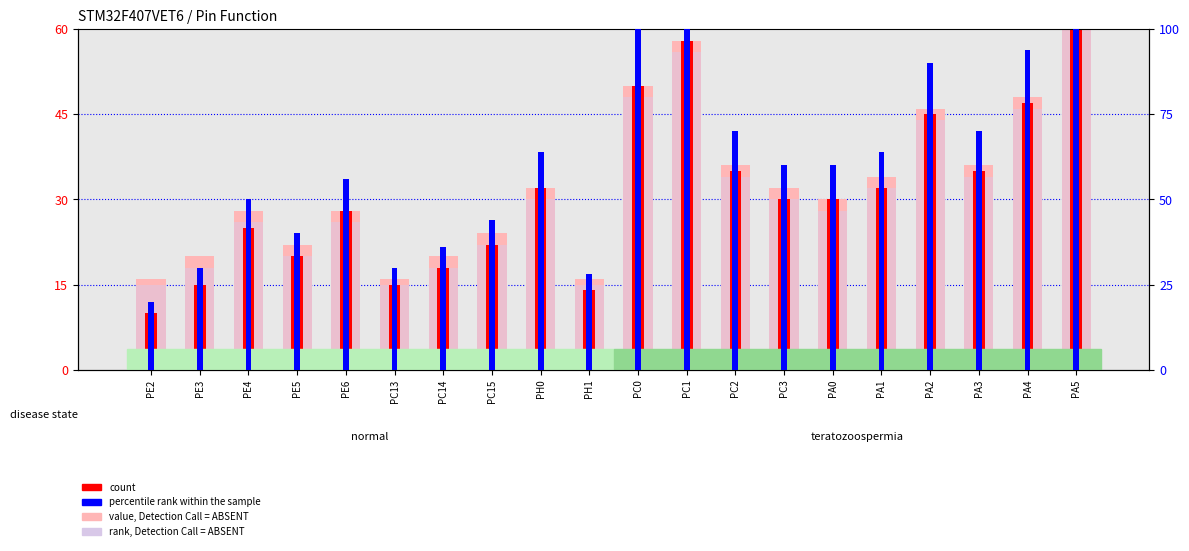

True or false: percentile rank within the sample has a value of 0.3 at PE2.

False